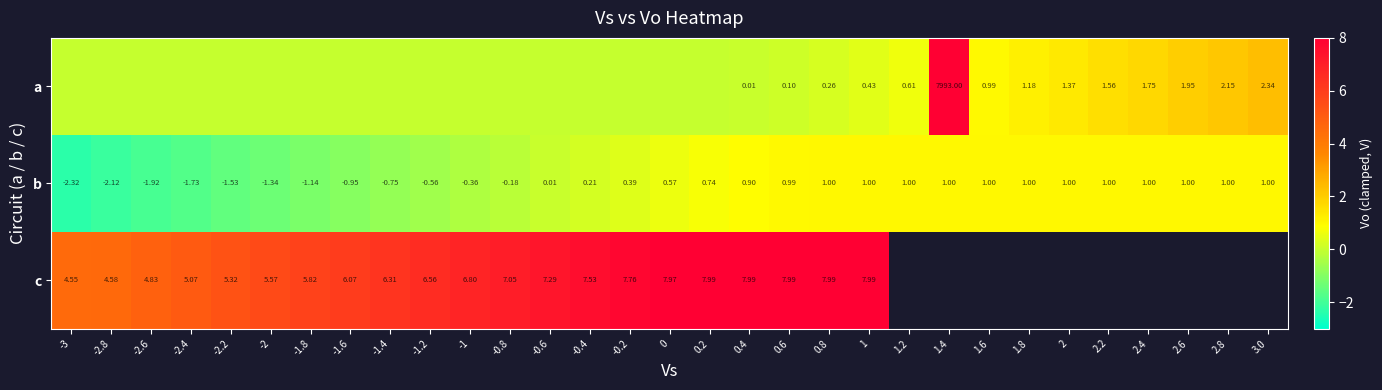

Is the value of b at 1.8 greater than the value of c at -1.2?

No